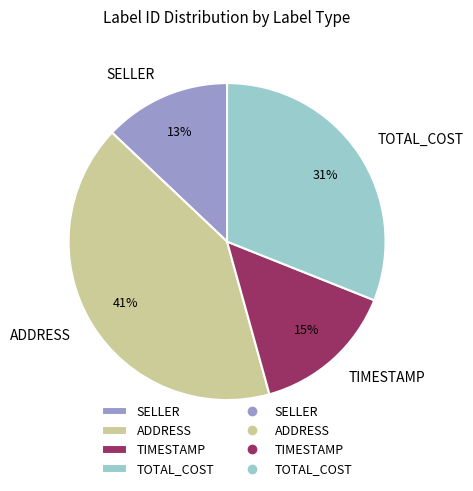

Which has a higher value, SELLER or TIMESTAMP?

TIMESTAMP